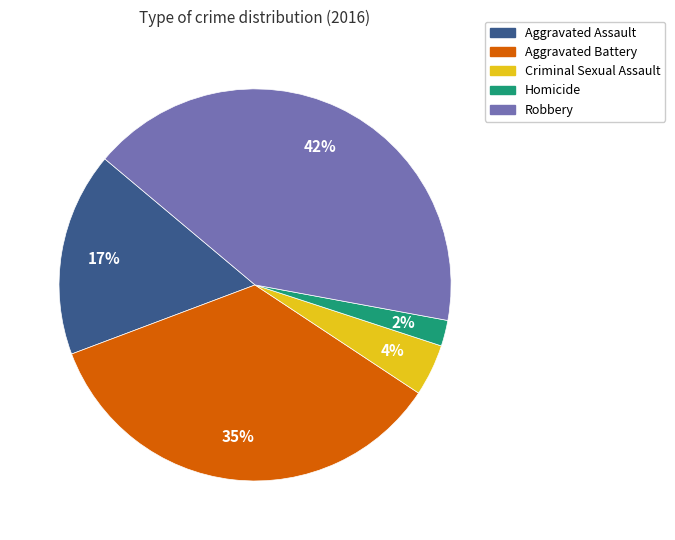

Which has a higher value, Homicide or Aggravated Battery?

Aggravated Battery